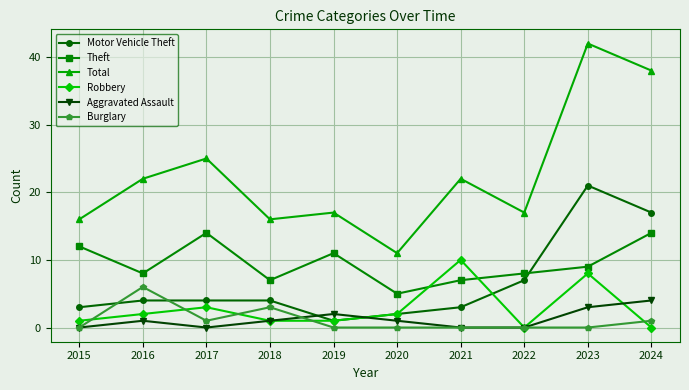

Reading right to left, what are all the values shown in this chart?

Motor Vehicle Theft: 2024=17	2023=21	2022=7	2021=3	2020=2	2019=1	2018=4	2017=4	2016=4	2015=3
Theft: 2024=14	2023=9	2022=8	2021=7	2020=5	2019=11	2018=7	2017=14	2016=8	2015=12
Total: 2024=38	2023=42	2022=17	2021=22	2020=11	2019=17	2018=16	2017=25	2016=22	2015=16
Robbery: 2024=0	2023=8	2022=0	2021=10	2020=2	2019=1	2018=1	2017=3	2016=2	2015=1
Aggravated Assault: 2024=4	2023=3	2022=0	2021=0	2020=1	2019=2	2018=1	2017=0	2016=1	2015=0
Burglary: 2024=1	2023=0	2022=0	2021=0	2020=0	2019=0	2018=3	2017=1	2016=6	2015=0